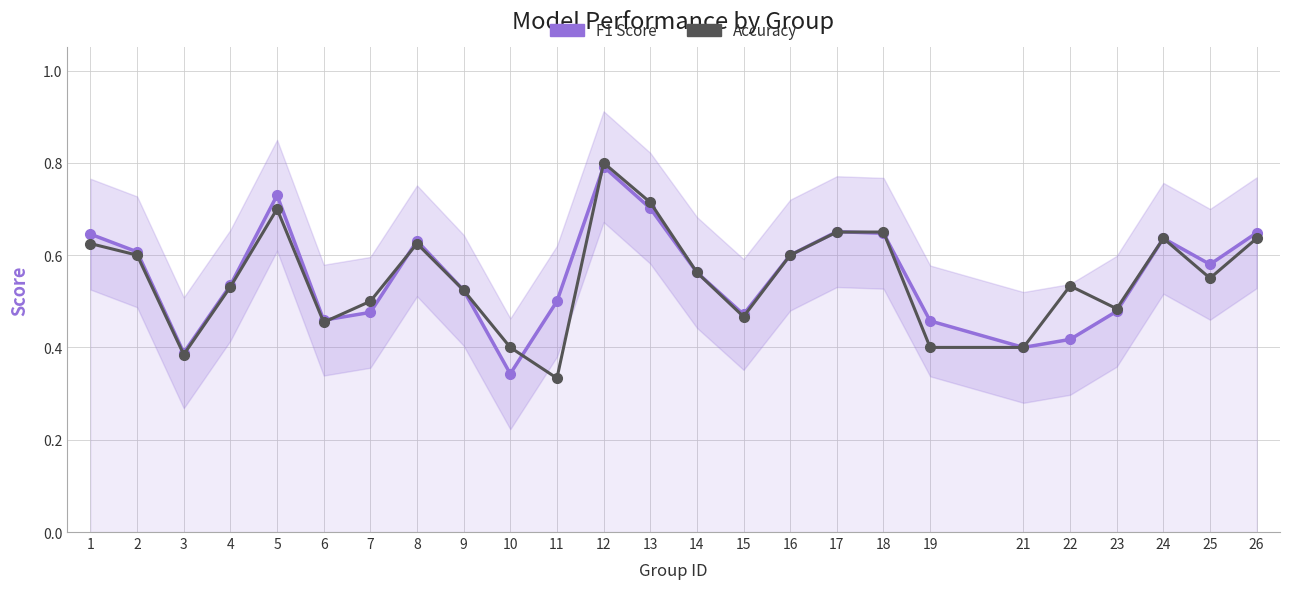

Where is the first local minimum for accuracy?

3